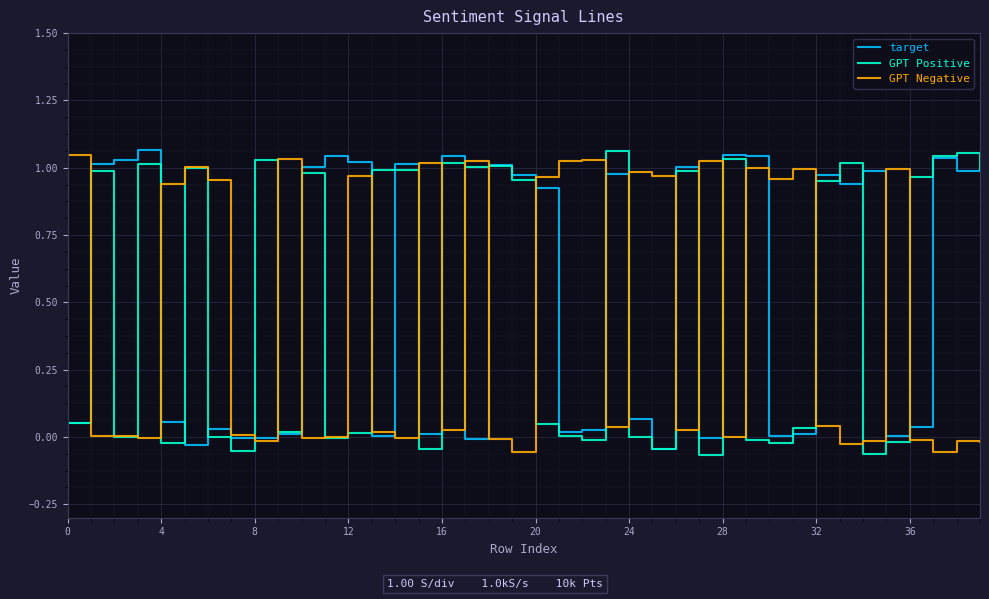

How many intersections are there between GPT Positive and GPT Negative?

23